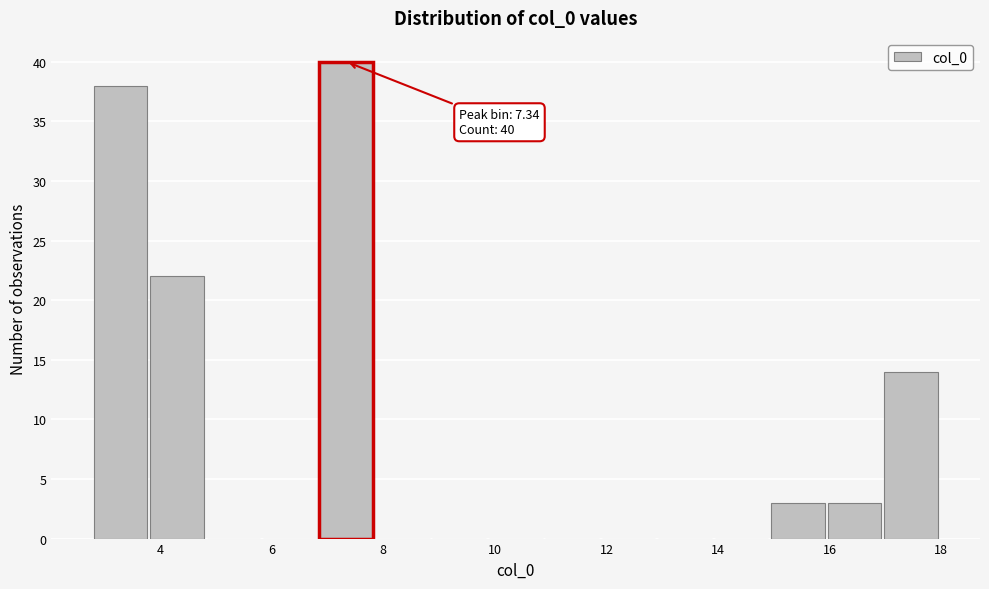

Over which range of the x-axis is the bar tallest?

6.8 to 7.8